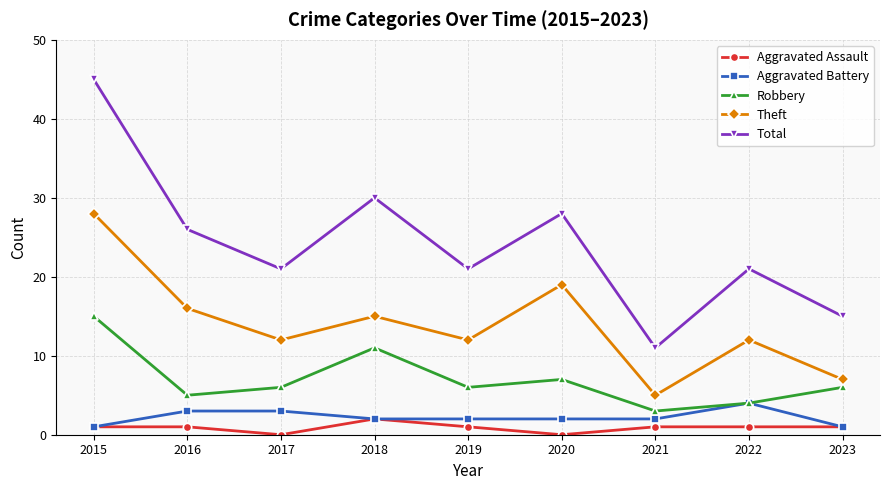

In Robbery, how many points are higher than both neighbors (excluding endpoints)?

2